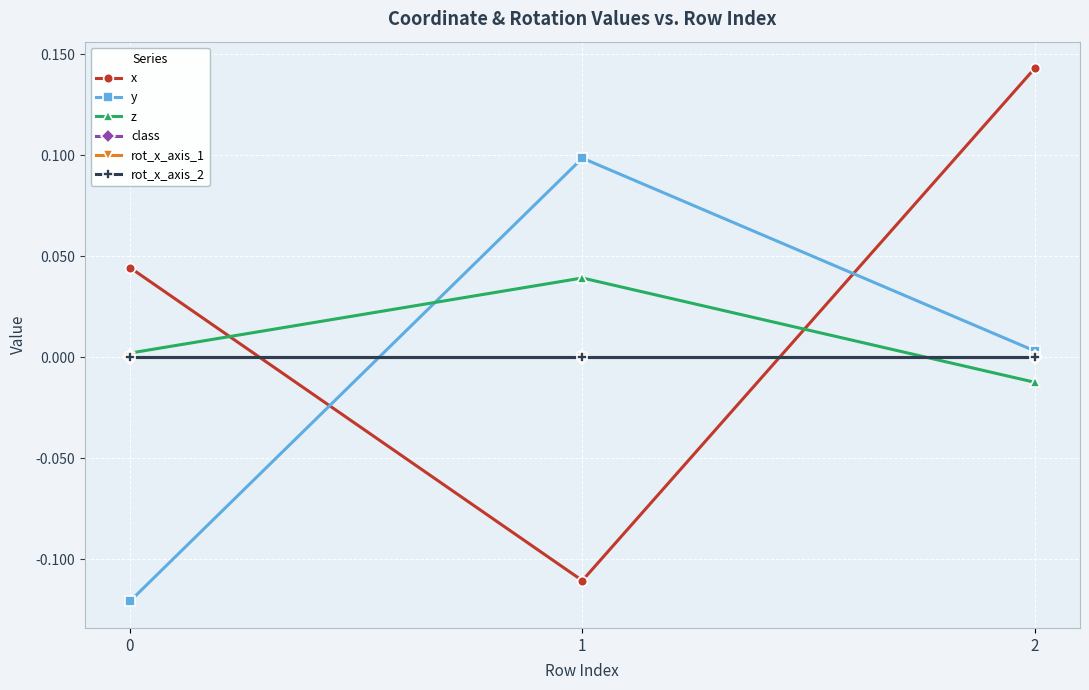

Does the chart have visible grid lines?

Yes